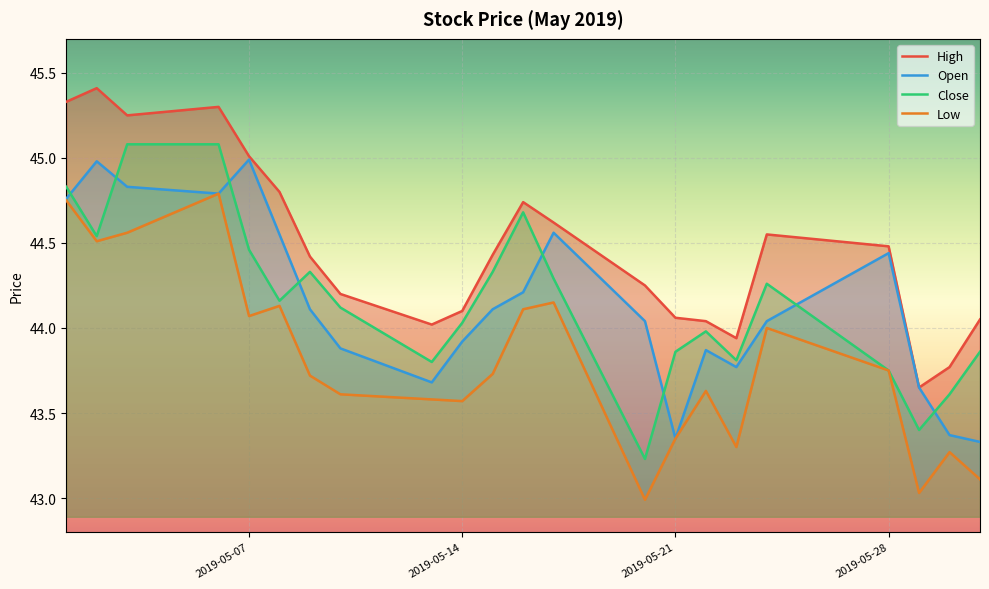

Count the number of data series in this chart.

4